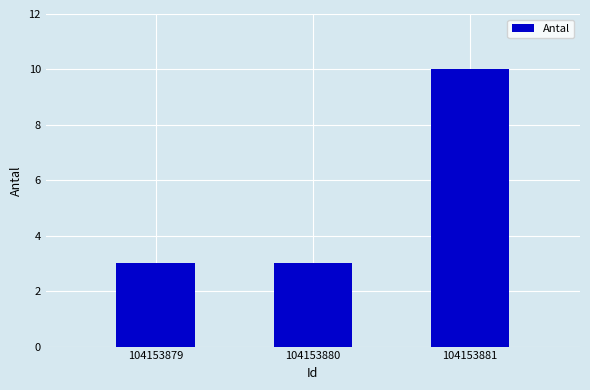

Does the chart contain any negative values?

No